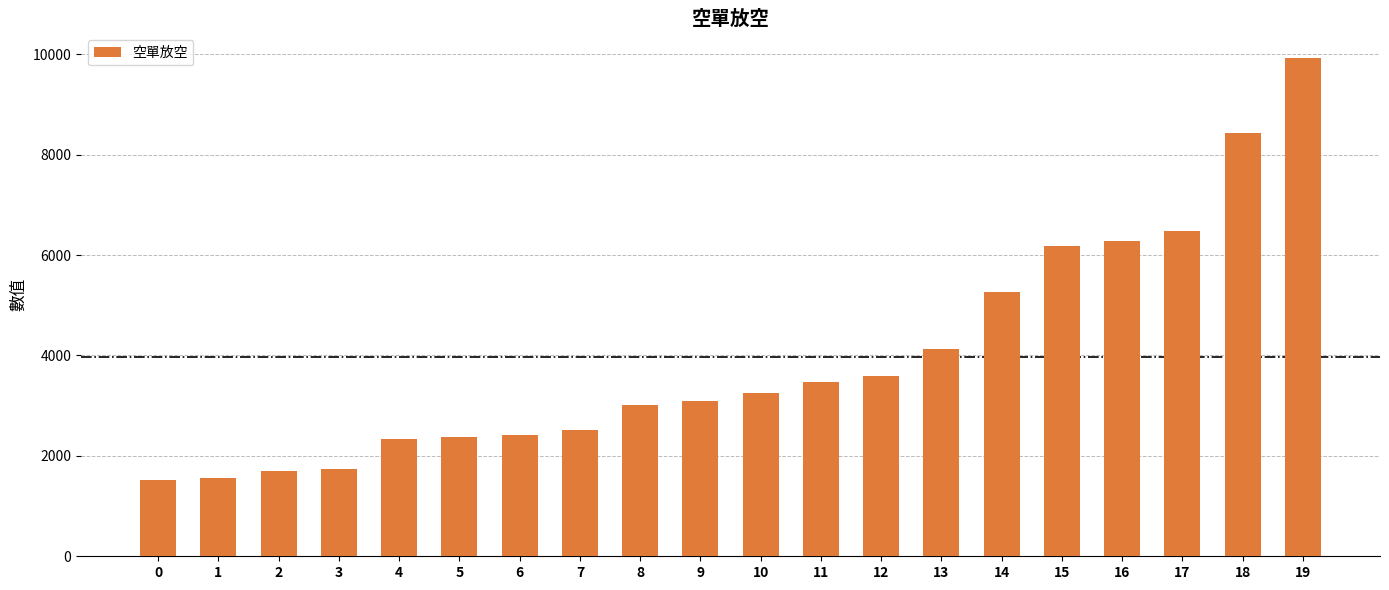

What is the smallest value displayed?

1515